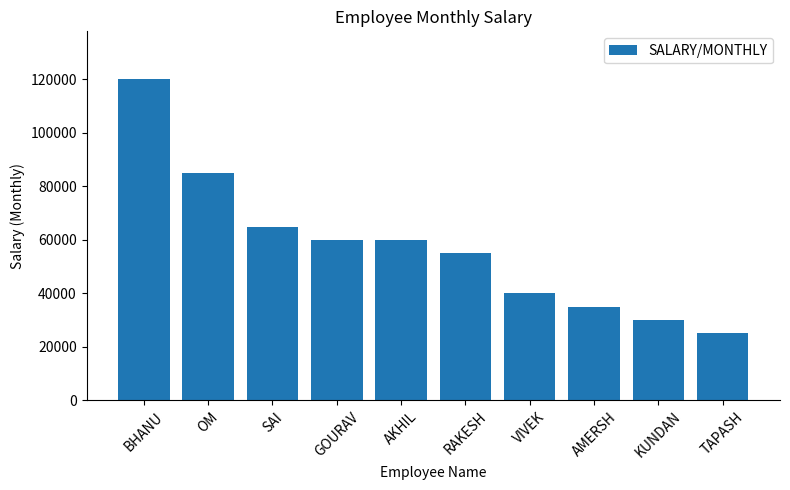

What is the average value?

57500